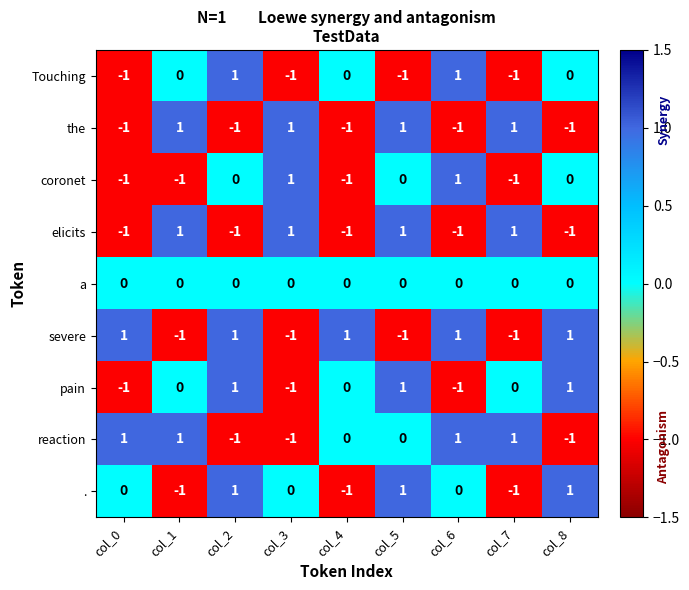

The Touching series shows 0 at col_2. True or false?

False